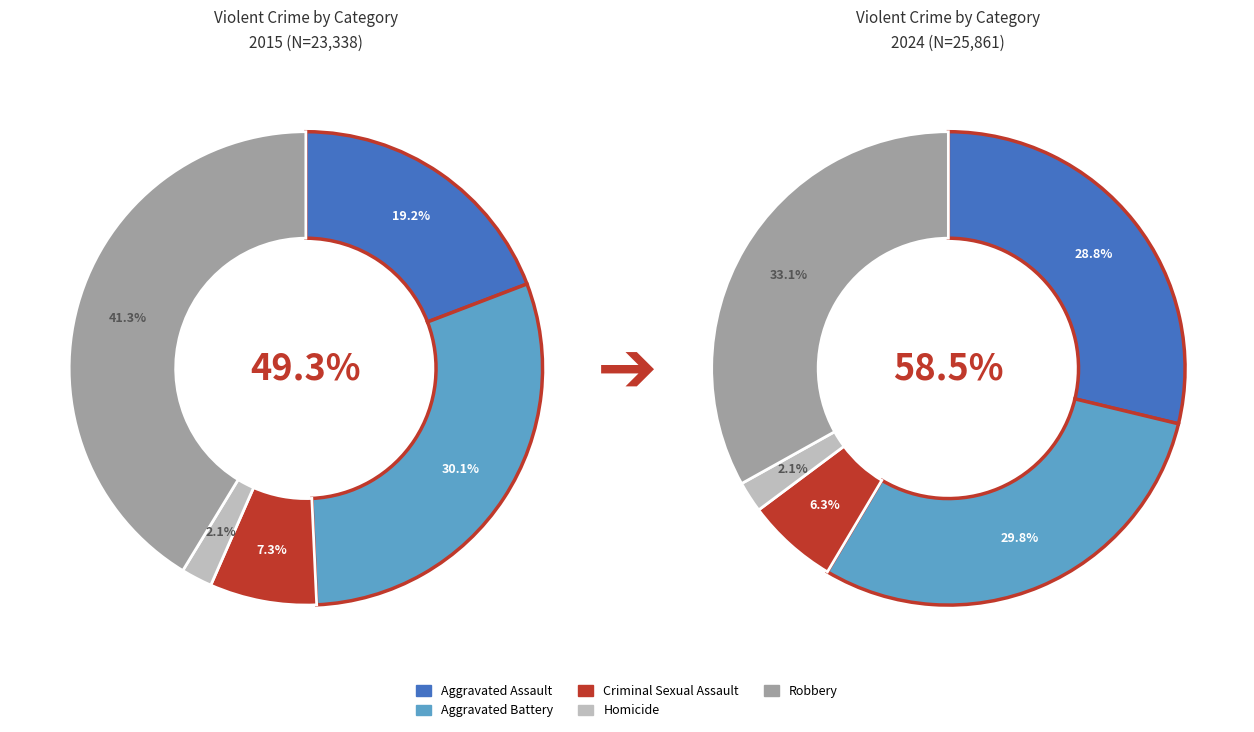

Rank the categories by value from highest to lowest.

Robbery, Aggravated Battery, Aggravated Assault, Criminal Sexual Assault, Homicide